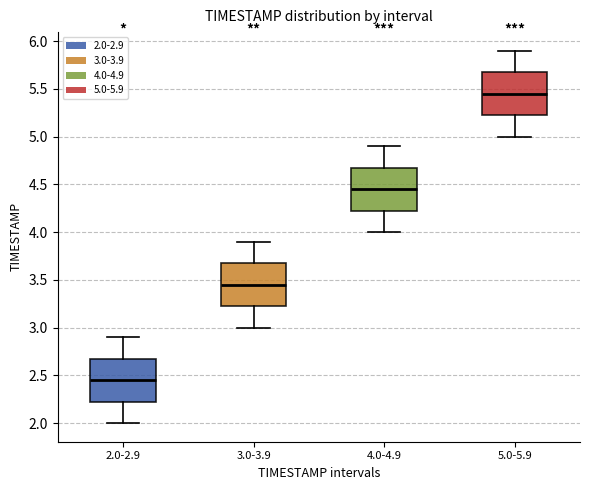

Where does the lower whisker of the box for 2.0-2.9 end on the y-axis? The values are not printed on the chart, so give them approximately, as read against the axis.

2.00